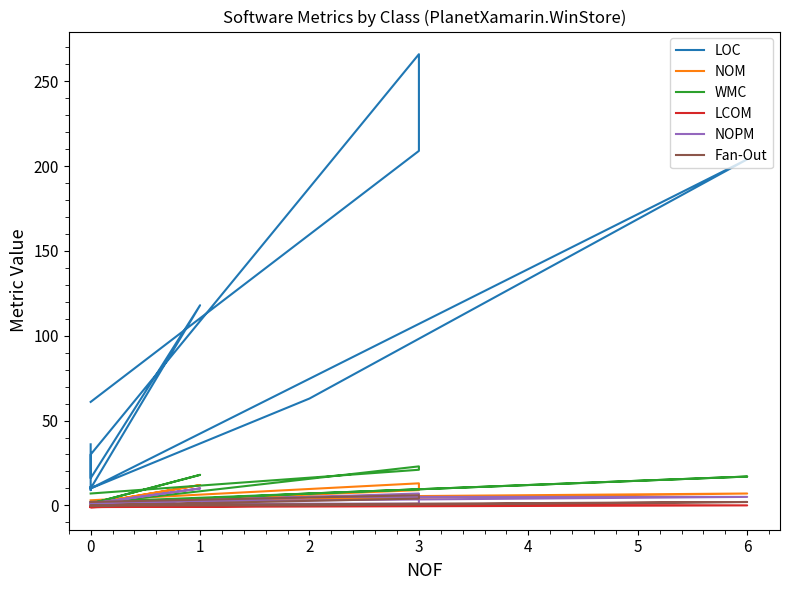

True or false: NOM and WMC cross at least once.

False